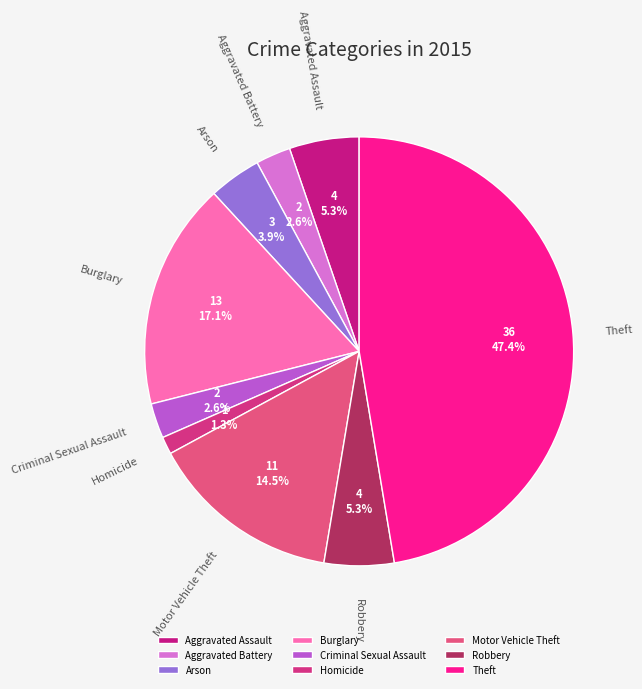

Which slice is the smallest?

Homicide